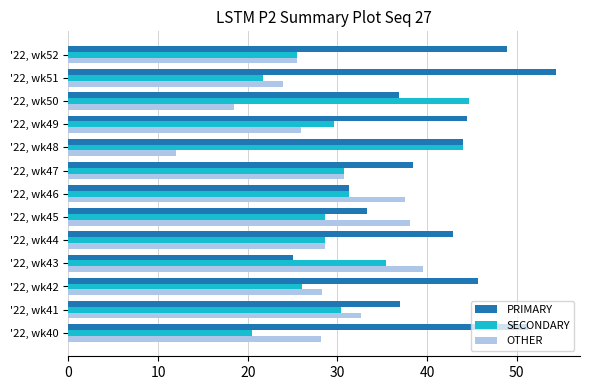

Rank the series by their average value, from lowest to highest.

OTHER, SECONDARY, PRIMARY